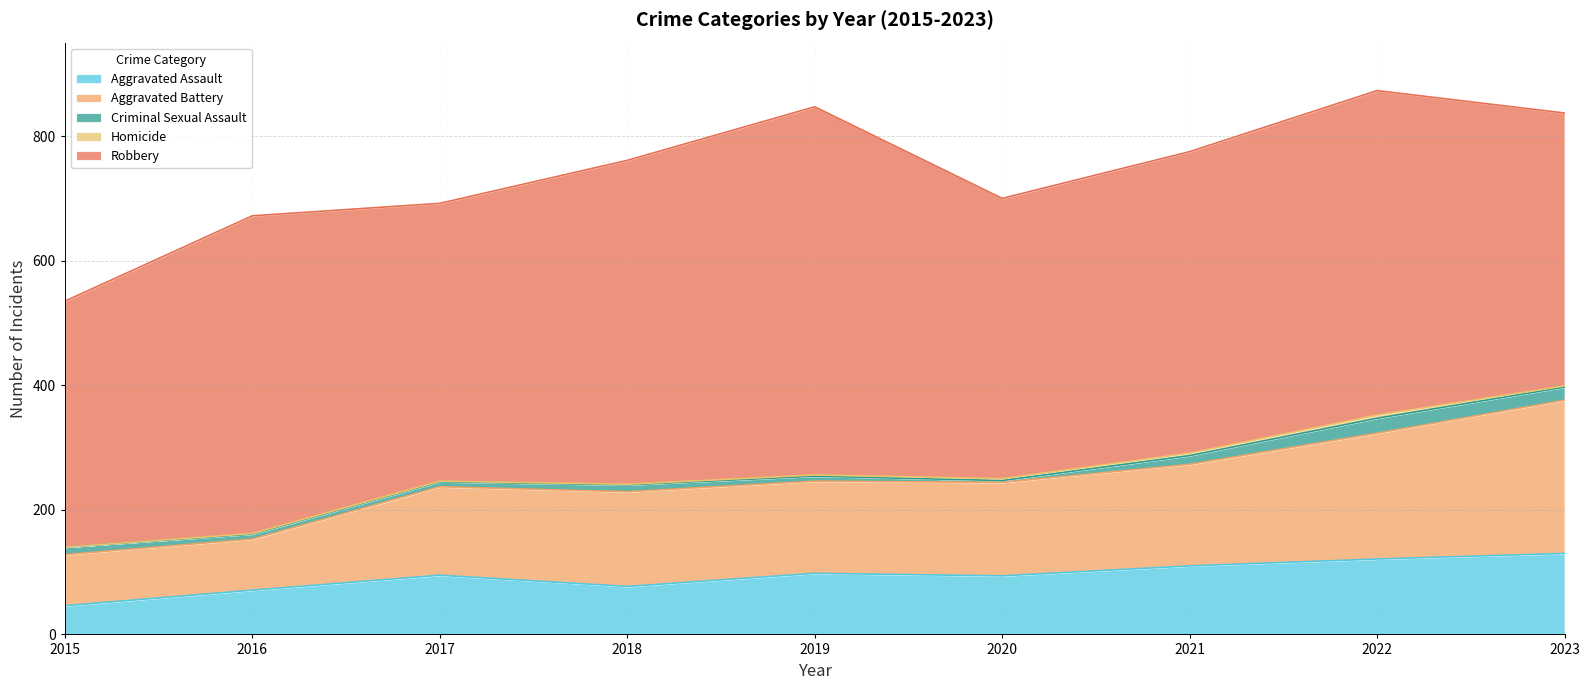

At which category does Homicide reach its first local peak?

2022